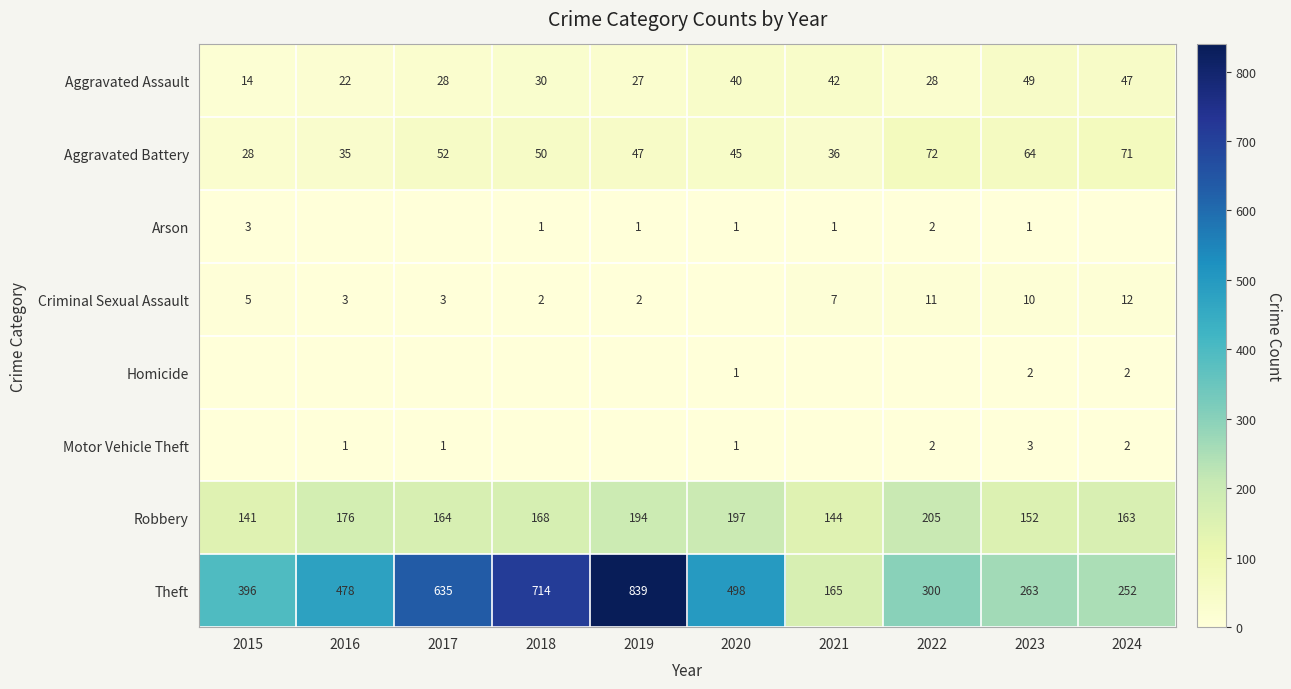

Is the value of Homicide at 2024 greater than the value of Arson at 2018?

Yes